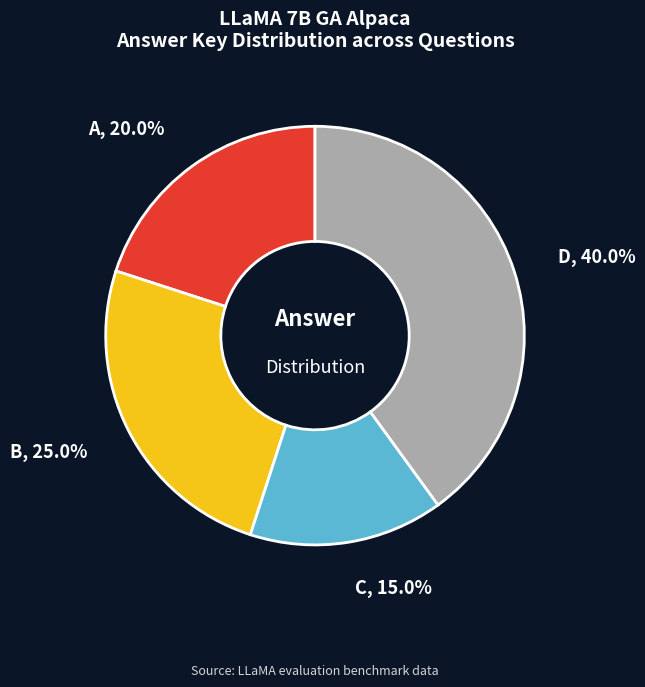

To the nearest percent, what is the combined percentage of B and C?

40%